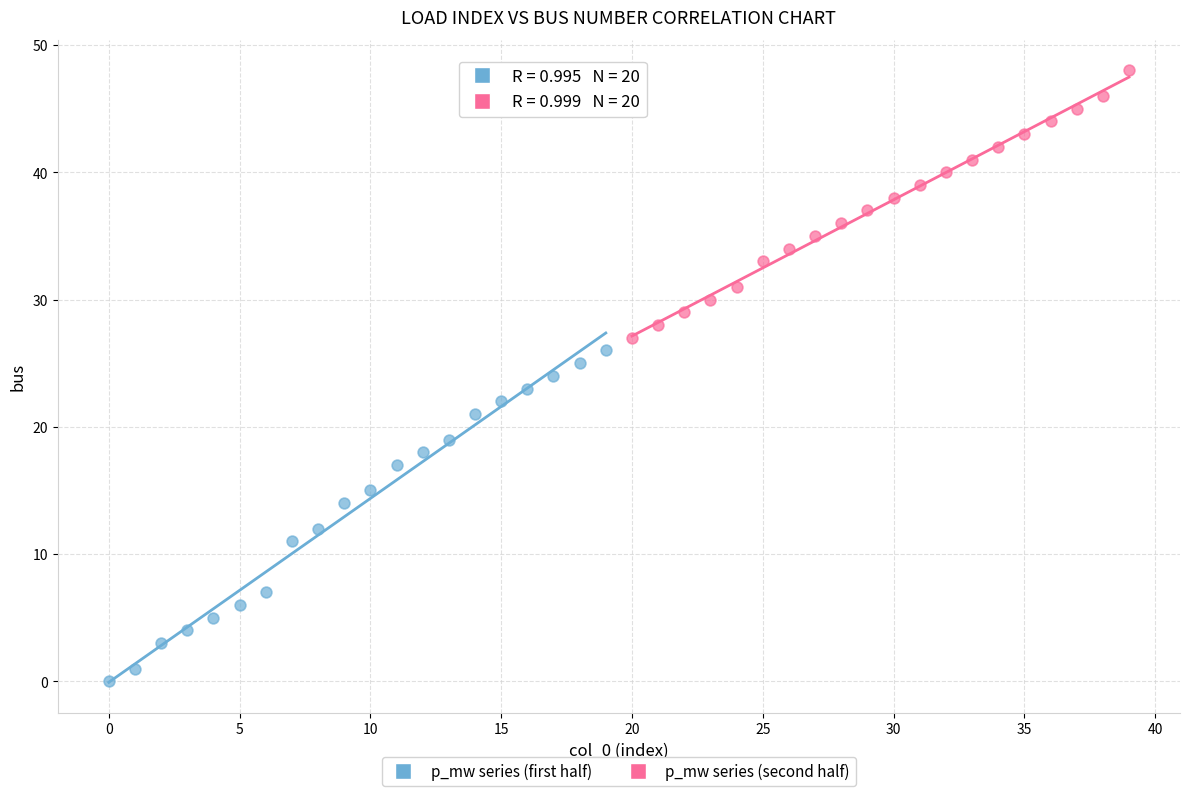

Which series contains the highest Y value?

p_mw series (second half)